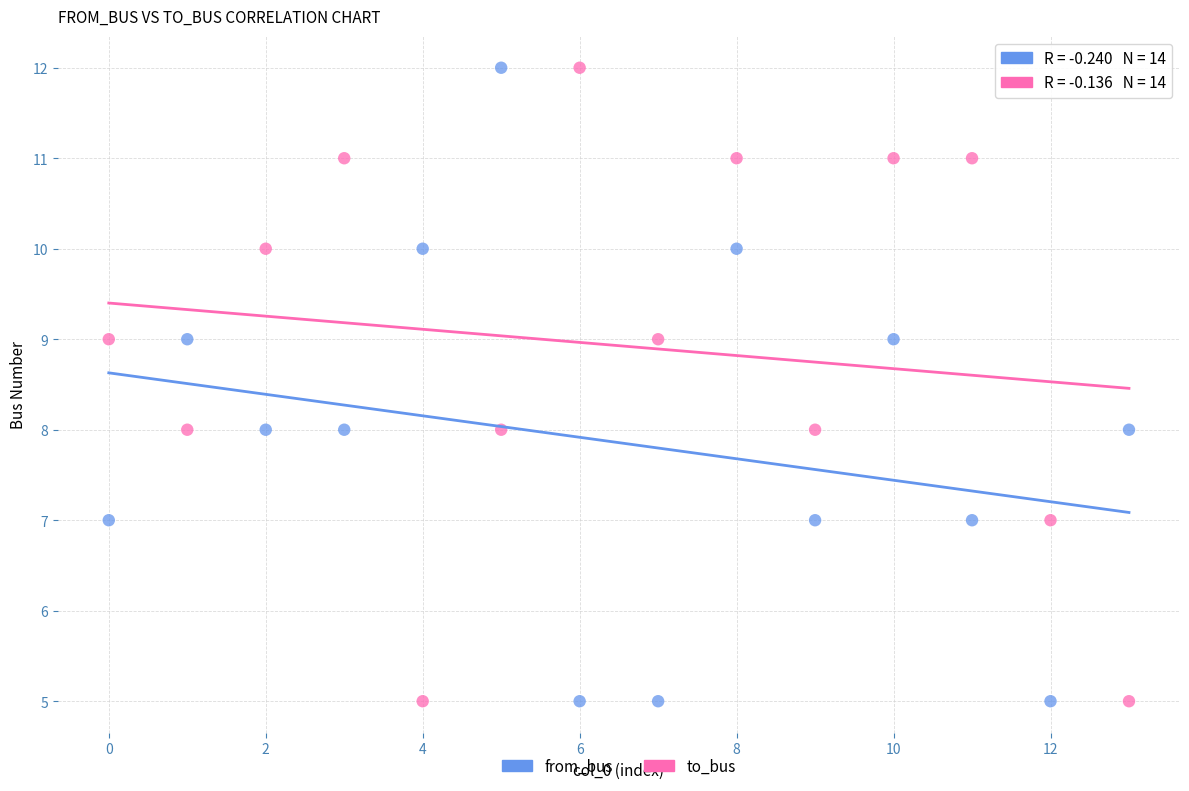

Across all data points, what is the range of Y values (max minus min)?

7